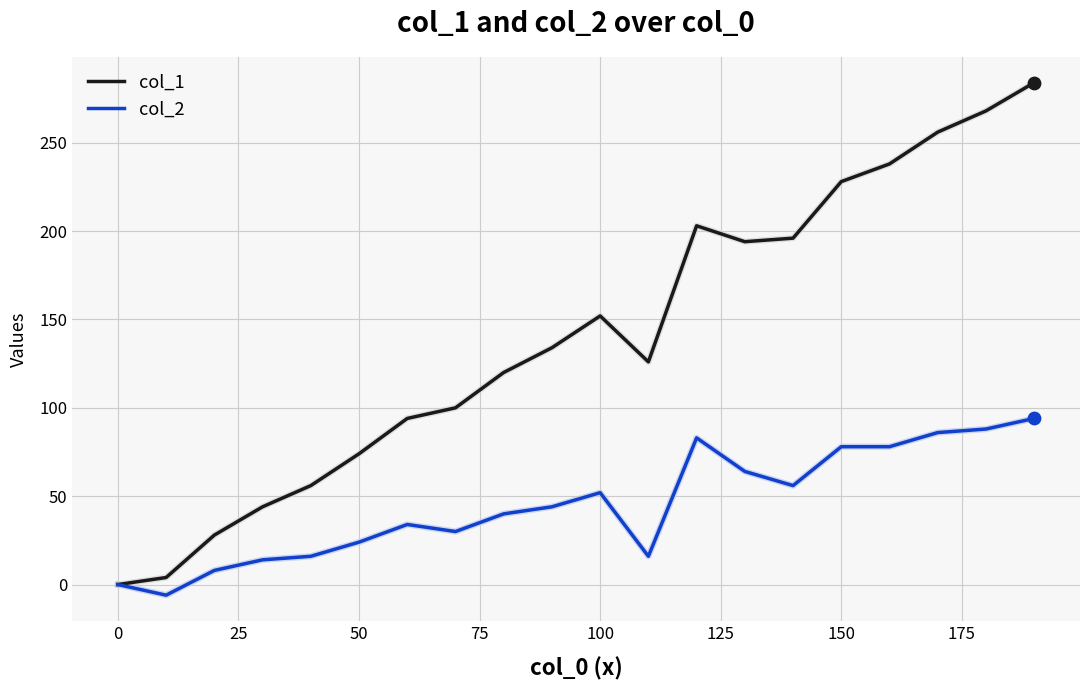

At how many categories does at least one series exceed 163?

8